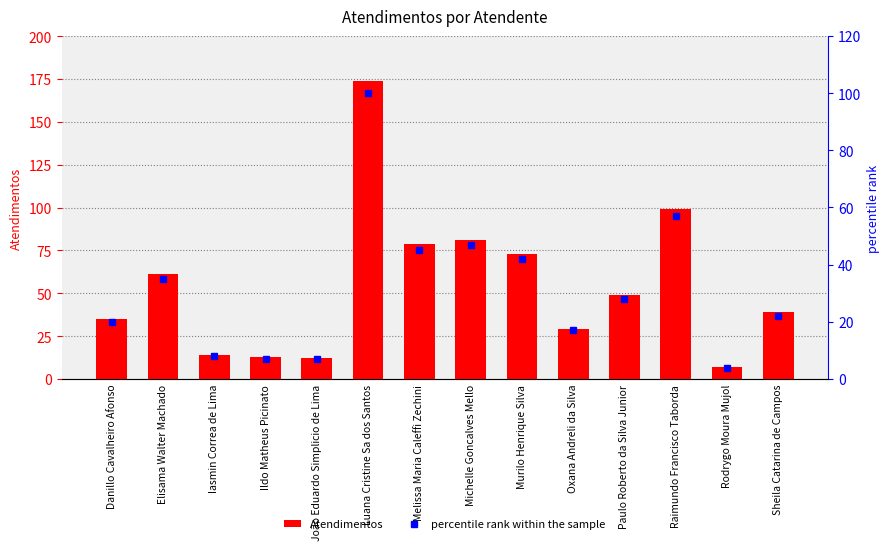

Reading left to right, what are all the values shown in this chart?

Atendimentos: 35	61	14	13	12	174	79	81	73	29	49	99	7	39
percentile rank within the sample: 20	35	8	7	7	100	45	47	42	17	28	57	4	22